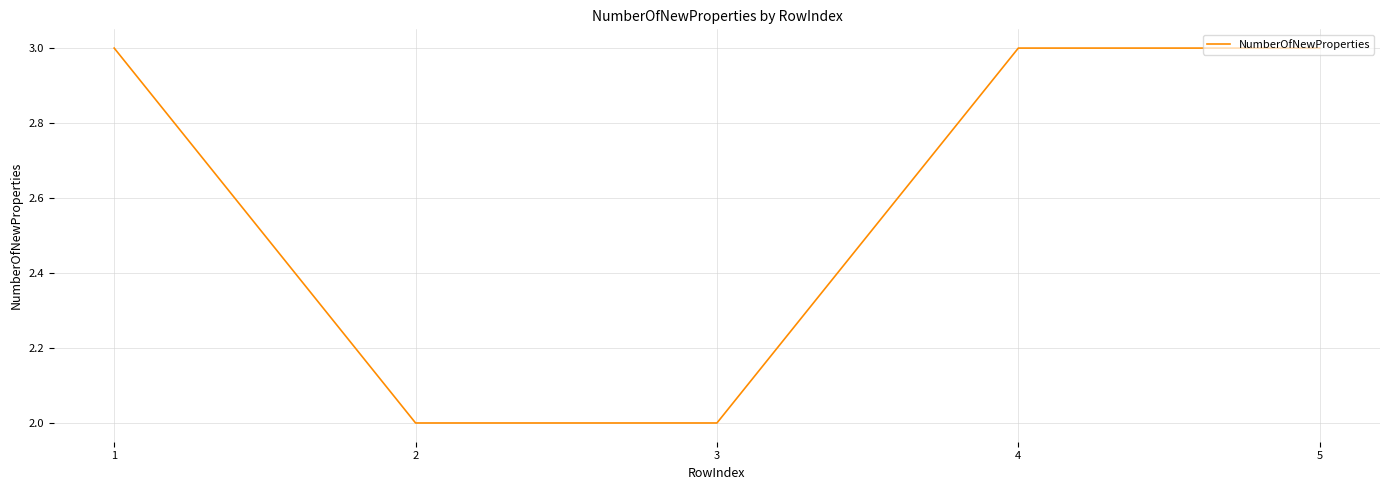

What is the average value?

3